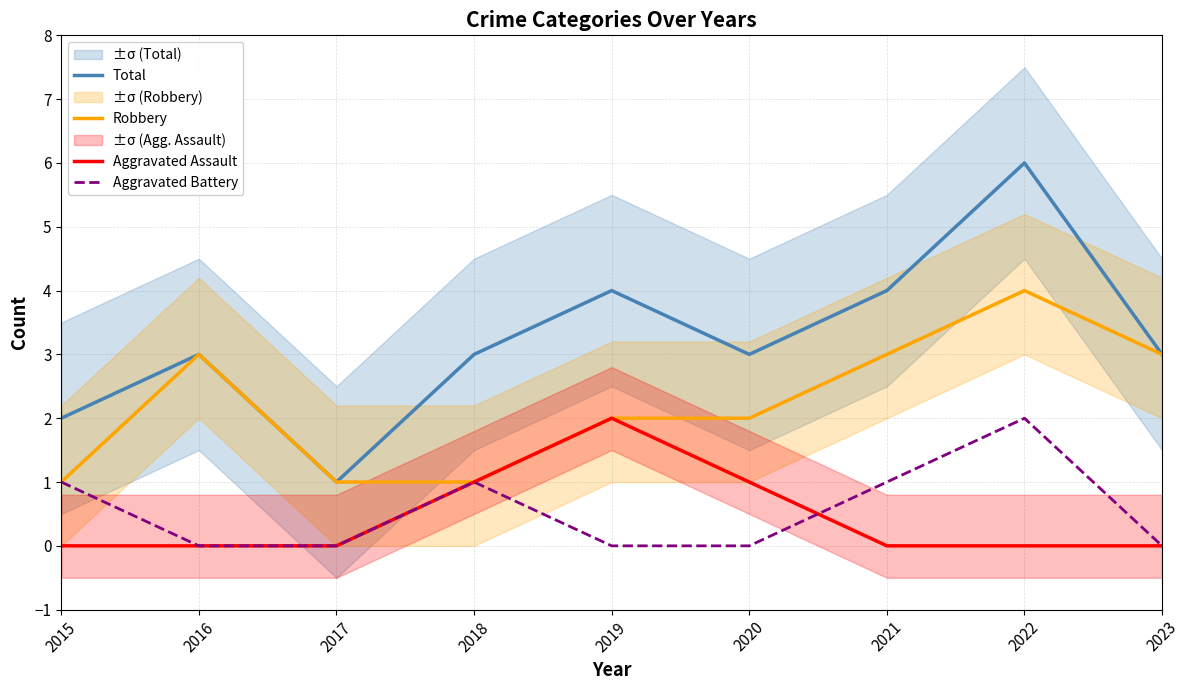

Reading left to right, what are all the values shown in this chart?

Total: 2	3	1	3	4	3	4	6	3
Robbery: 1	3	1	1	2	2	3	4	3
Aggravated Assault: 0	0	0	1	2	1	0	0	0
Aggravated Battery: 1	0	0	1	0	0	1	2	0